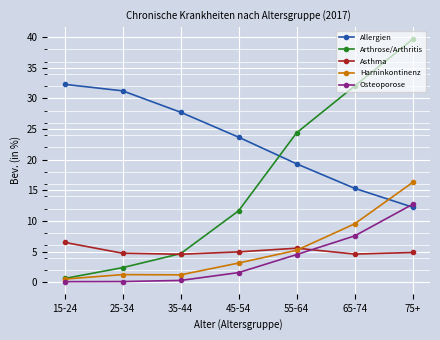

What is the value of the Allergien point at the 3rd from the left?

27.7